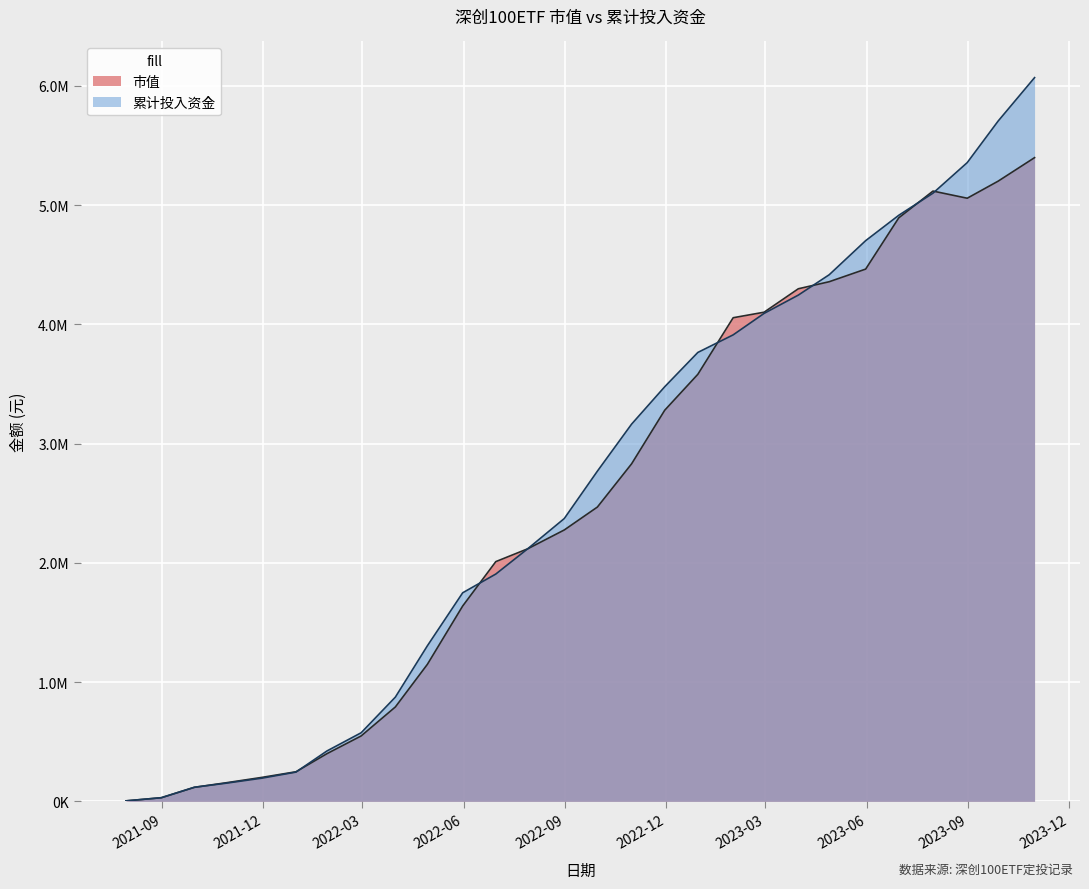

Between which two adjacent categories do 市值 and 累计投入资金 first intersect?

2021-09-30 and 2021-10-29